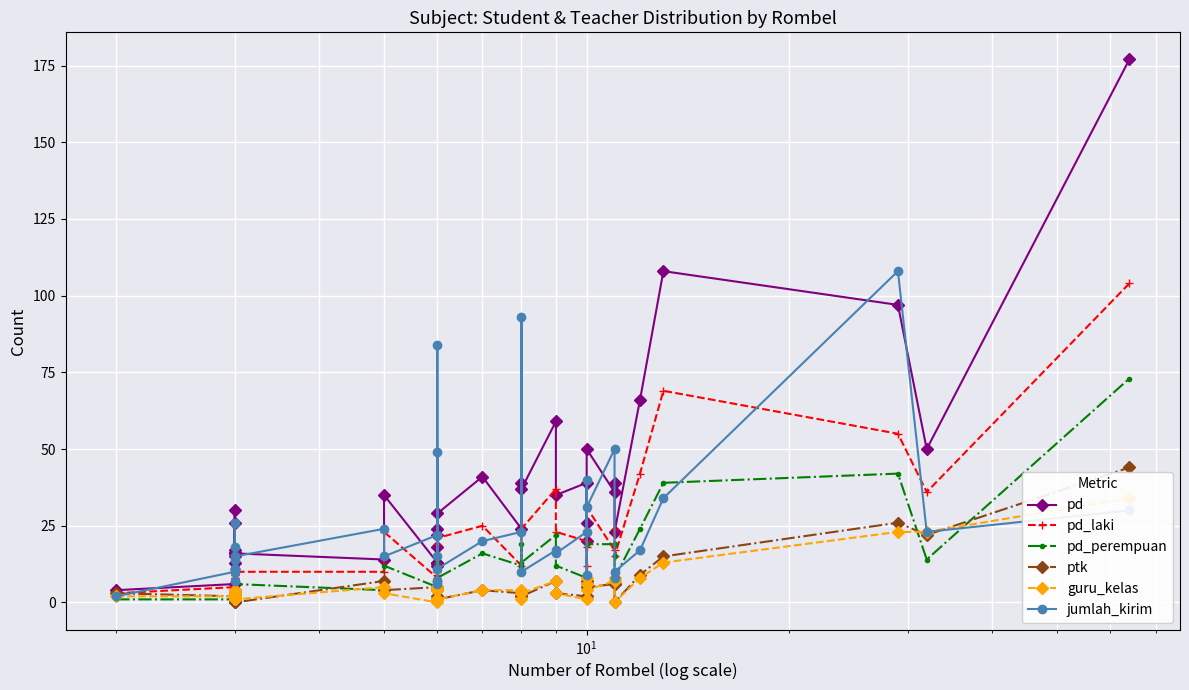

The ptk series shows 12 at 34. True or false?

False